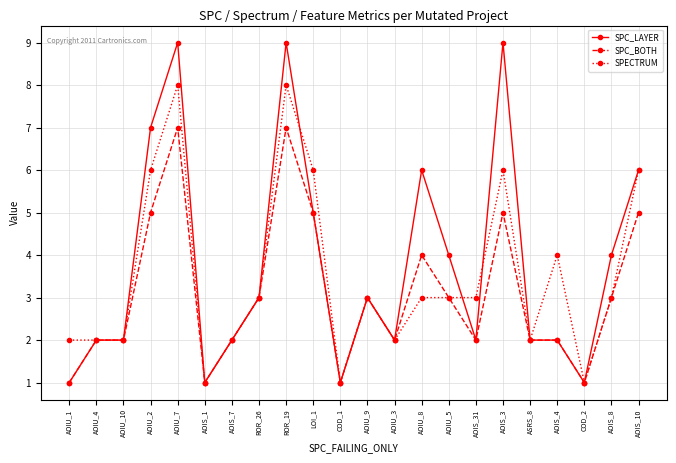

Reading left to right, what are all the values shown in this chart?

SPC_LAYER: 1	2	2	7	9	1	2	3	9	5	1	3	2	6	4	2	9	2	2	1	4	6
SPC_BOTH: 1	2	2	5	7	1	2	3	7	5	1	3	2	4	3	2	5	2	2	1	3	5
SPECTRUM: 2	2	2	6	8	1	2	3	8	6	1	3	2	3	3	3	6	2	4	1	3	6